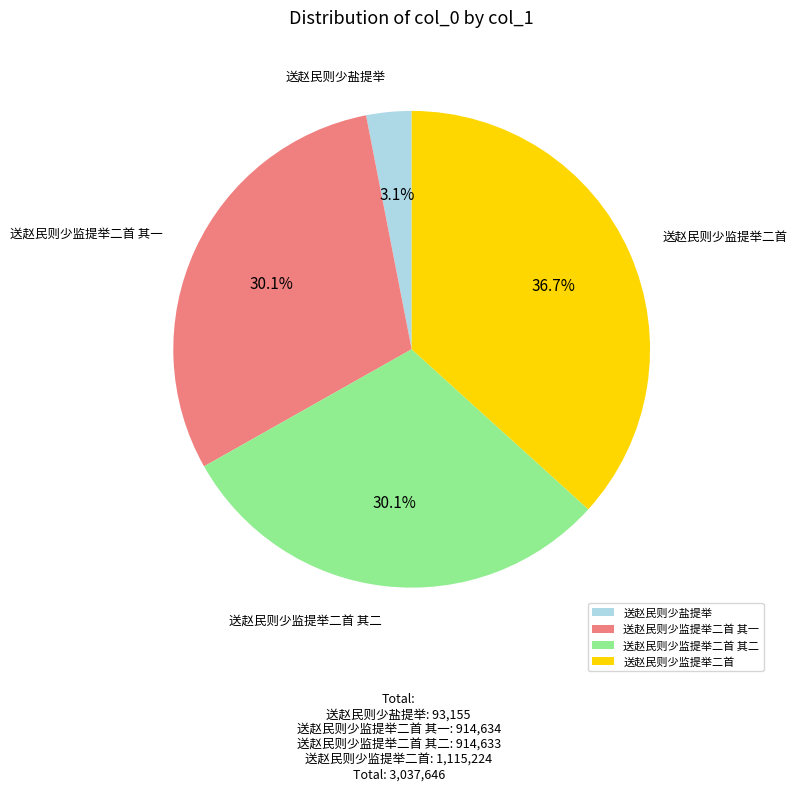

Is it true that 送赵民则少监提举二首 其二 is 30% of the pie?

True